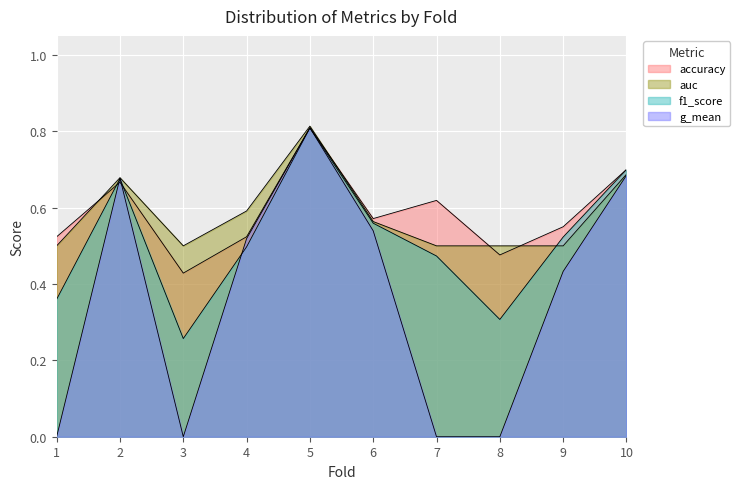

Is the value of g_mean at 6 greater than the value of accuracy at 4?

Yes